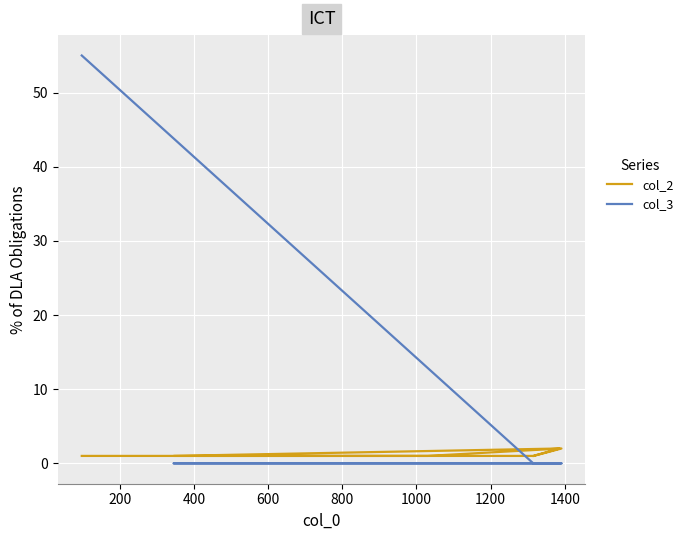

What is the average value of the col_2 series?

1